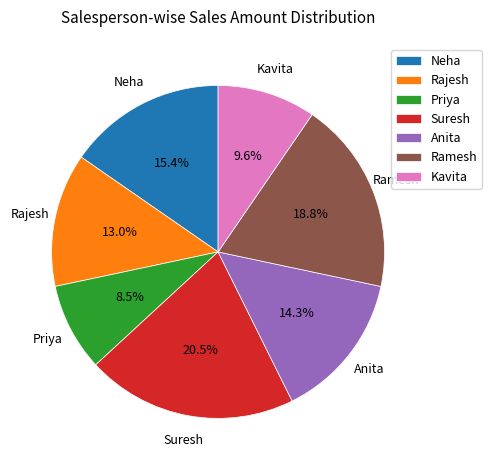

Is there a majority slice in this chart?

No